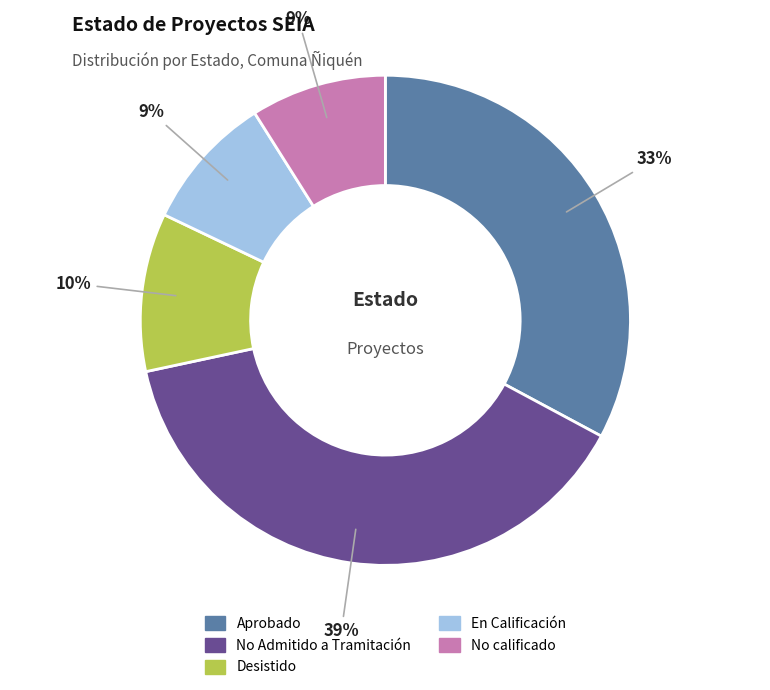

Does Desistido represent more than half of the total?

No